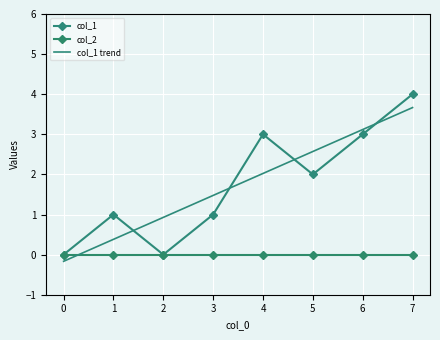

What is the difference between the maximum and minimum values in the col_1 trend series?

3.8